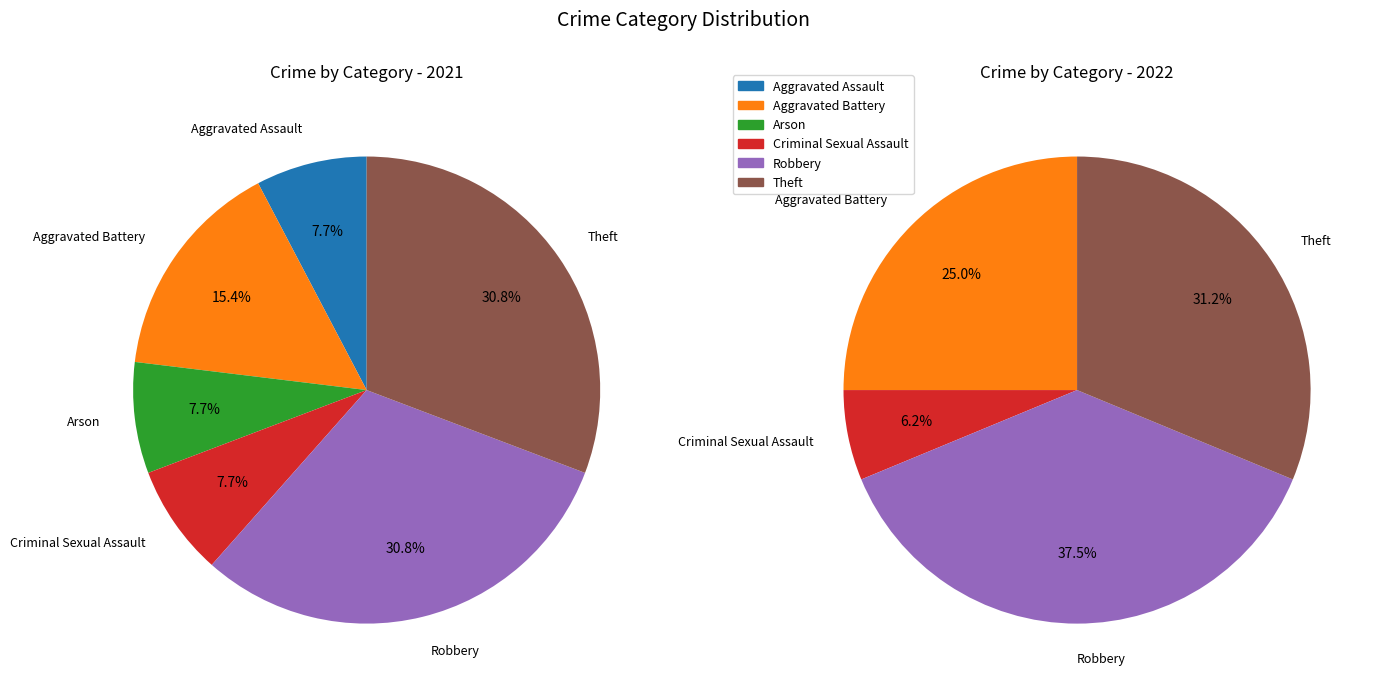

To the nearest percent, what is the difference between the largest and smallest slice percentages?

23%